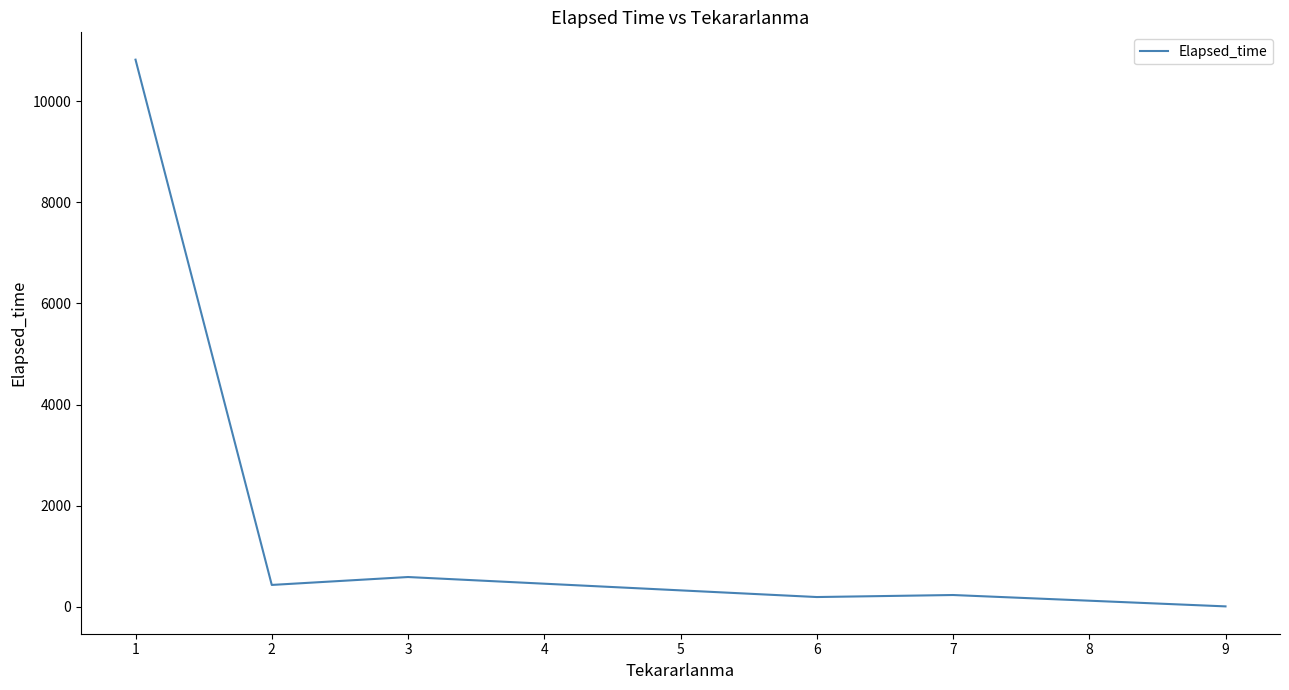

What is the difference between the maximum and minimum values?

10819.7